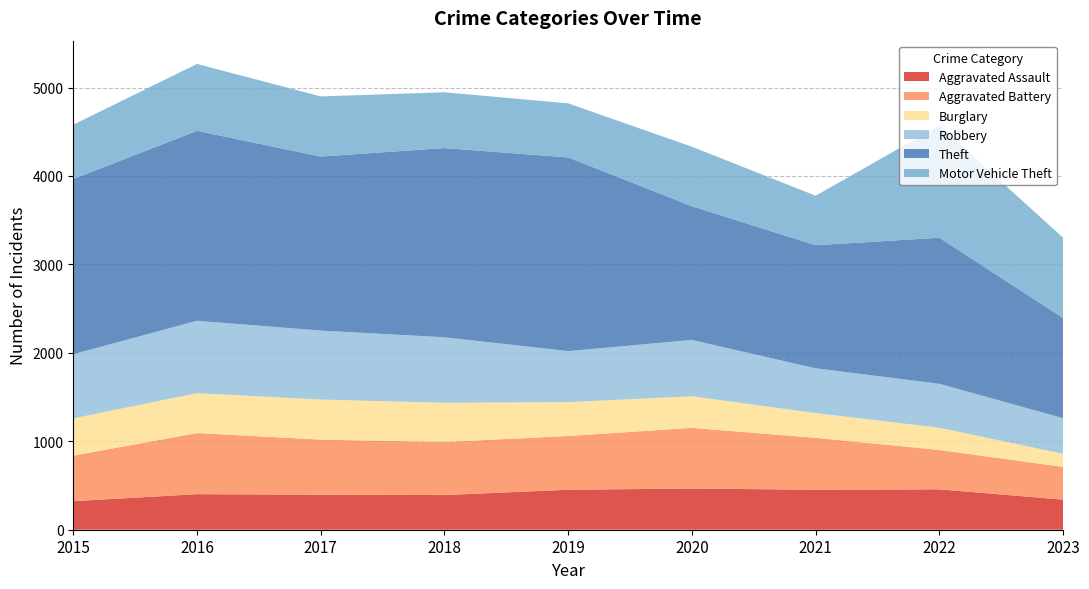

How many values in the Burglary series exceed 383?

4